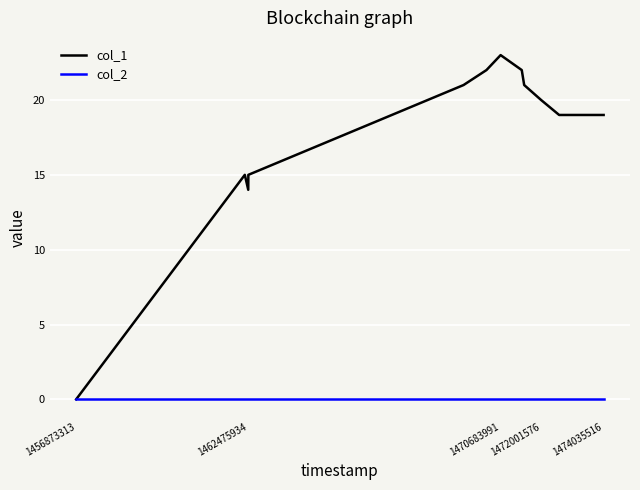

Rank the series by their average value, from highest to lowest.

col_1, col_2